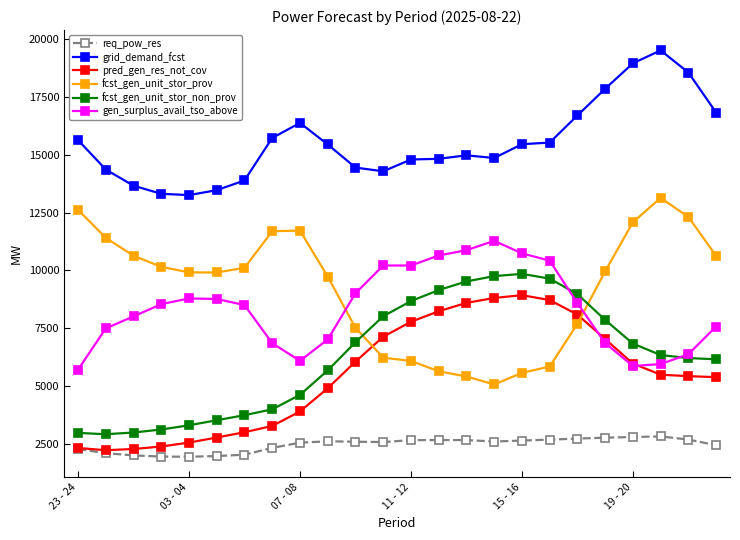

What is the minimum value shown in the chart?

1949